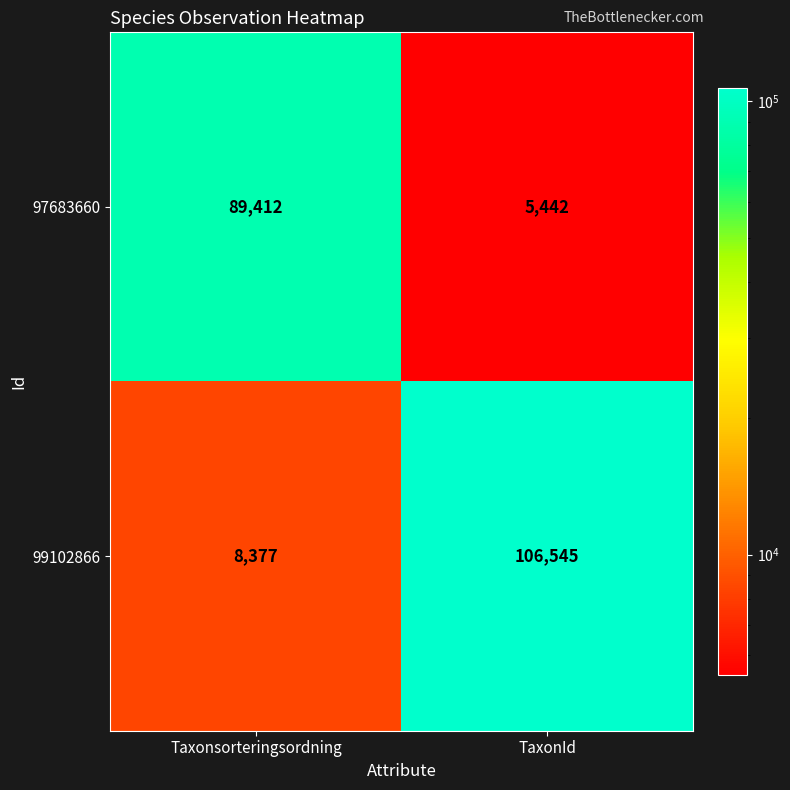

Which series changed the most between Taxonsorteringsordning and TaxonId?

99102866